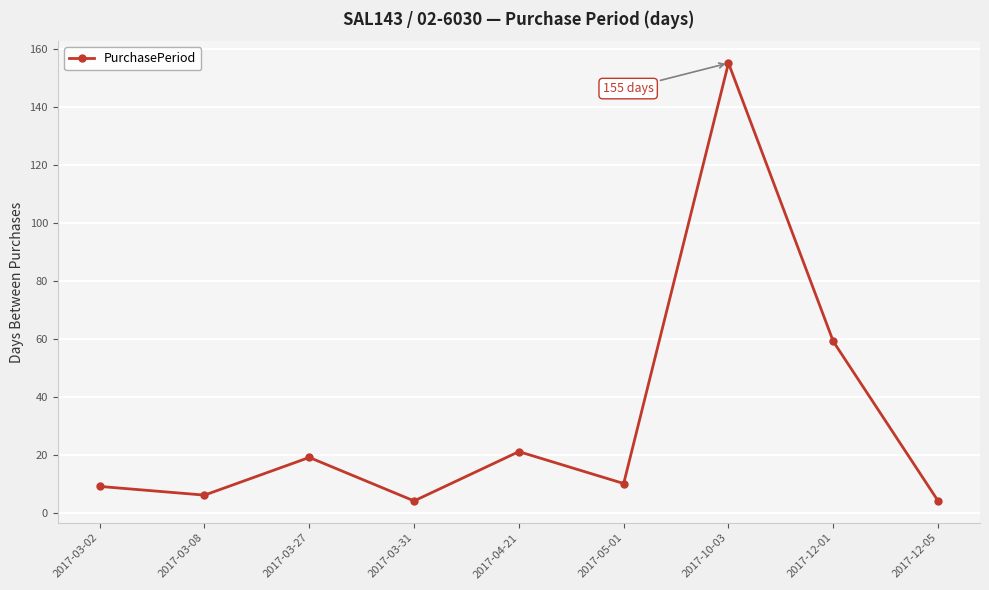

Does the chart display data point markers on the line(s)?

Yes